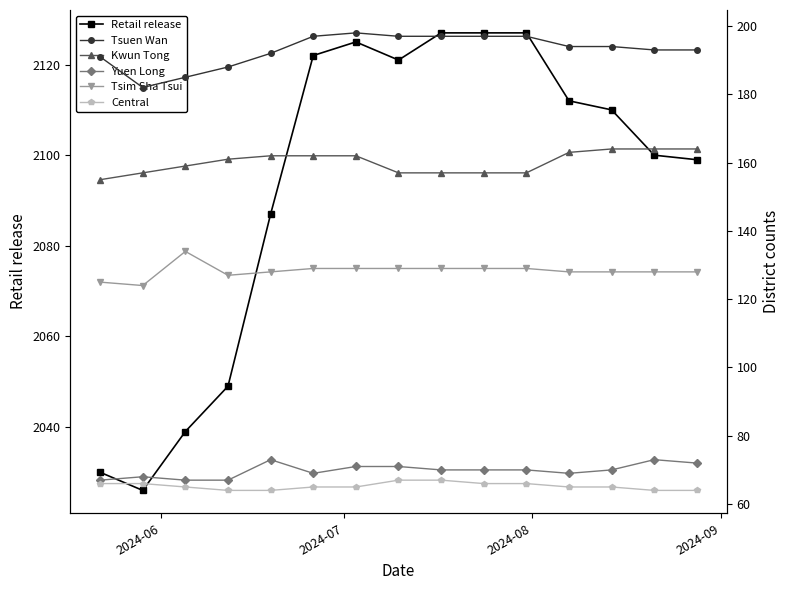

List the series in order of their peak value, lowest first.

Central, Yuen Long, Tsim Sha Tsui, Kwun Tong, Tsuen Wan, Retail release